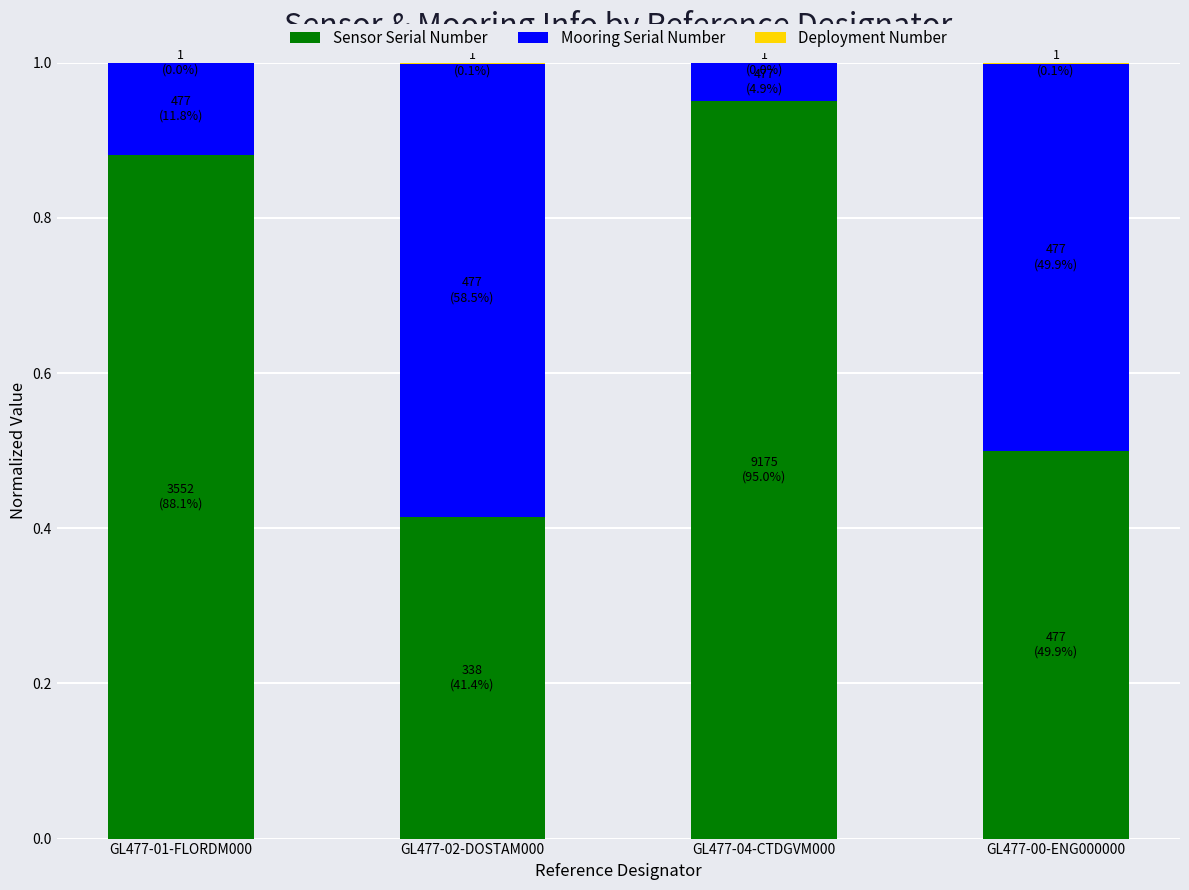

True or false: Sensor Serial Number has a value of 0.2 at GL477-00-ENG000000.

False